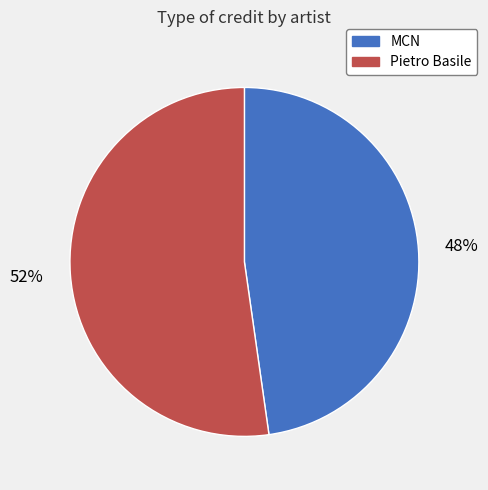

What is the largest slice in the pie chart?

Pietro Basile